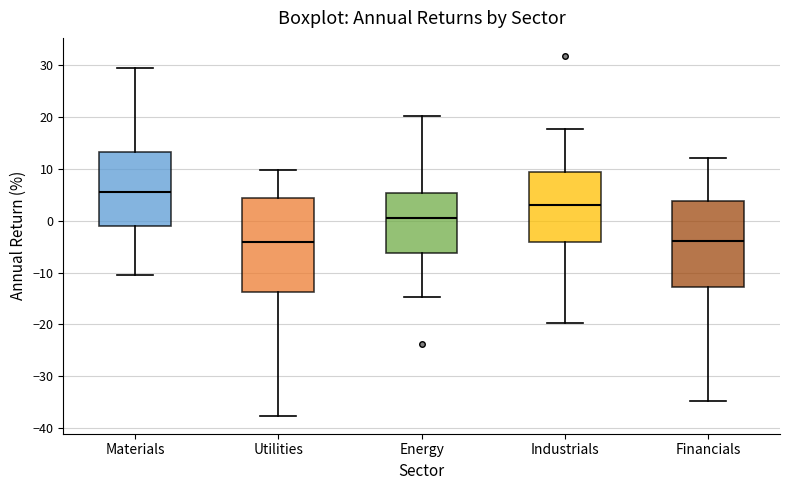

Reading left to right, transcribe this box plot: for each box, give where its median line is, the range the box spans, and where its two whiskers end, as read against the y-axis. The values are not printed on the chart, so give them approximately, as read against the axis.

Materials: median 6, box -1 to 13, whiskers -11 to 29
Utilities: median -4, box -14 to 4, whiskers -38 to 10
Energy: median 1, box -6 to 5, whiskers -15 to 20
Industrials: median 3, box -4 to 9, whiskers -20 to 18
Financials: median -4, box -13 to 4, whiskers -35 to 12